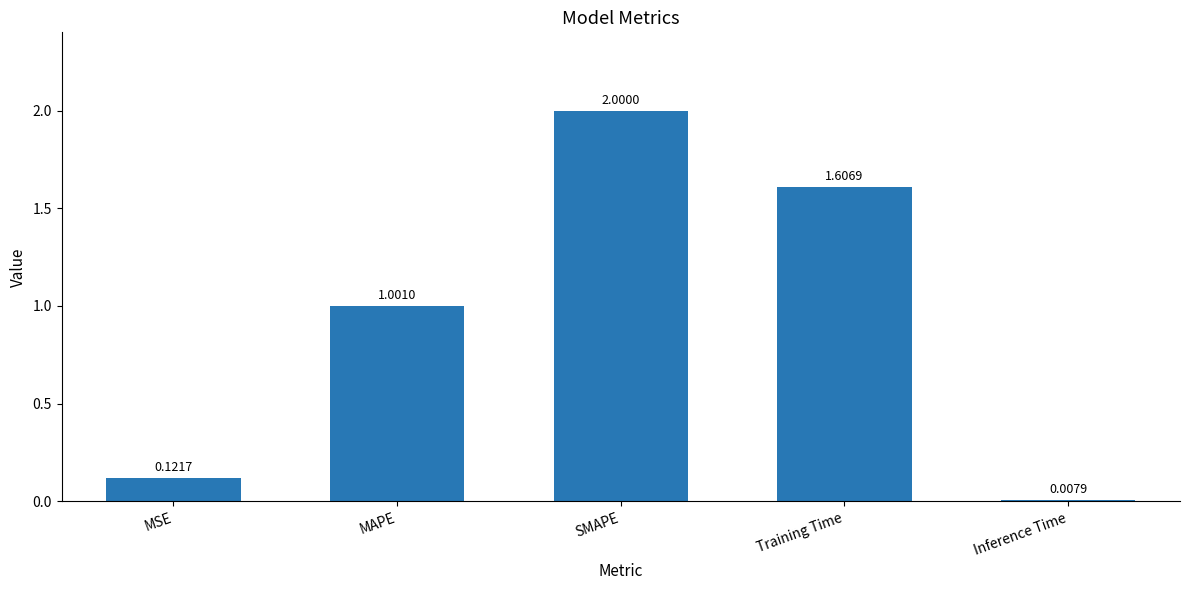

What is the value of the 4th bar from the left?

1.6